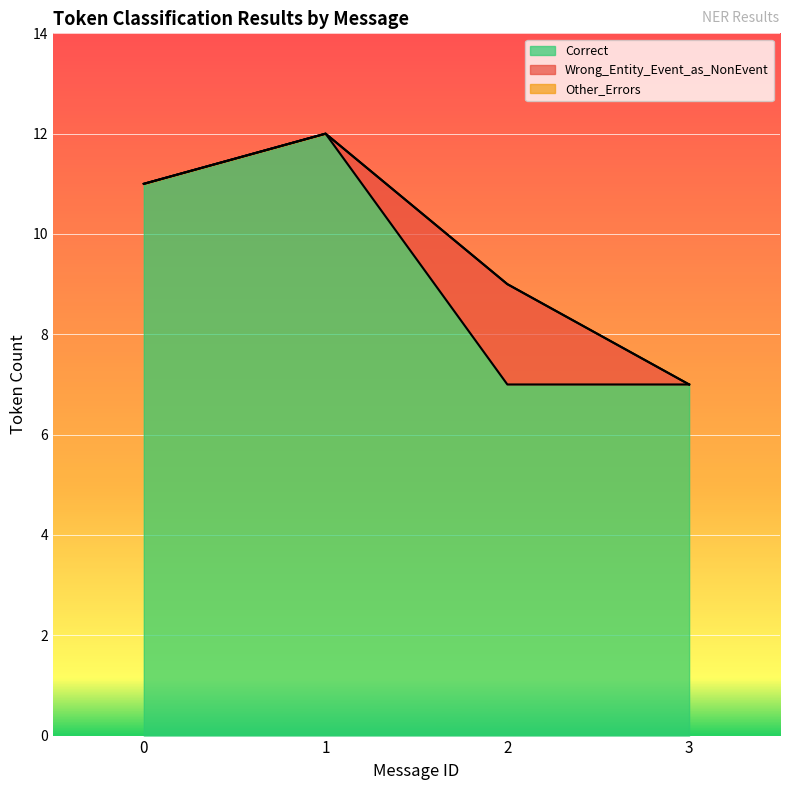

How many Wrong_Entity_Event_as_NonEvent values are between 0 and 2?

4